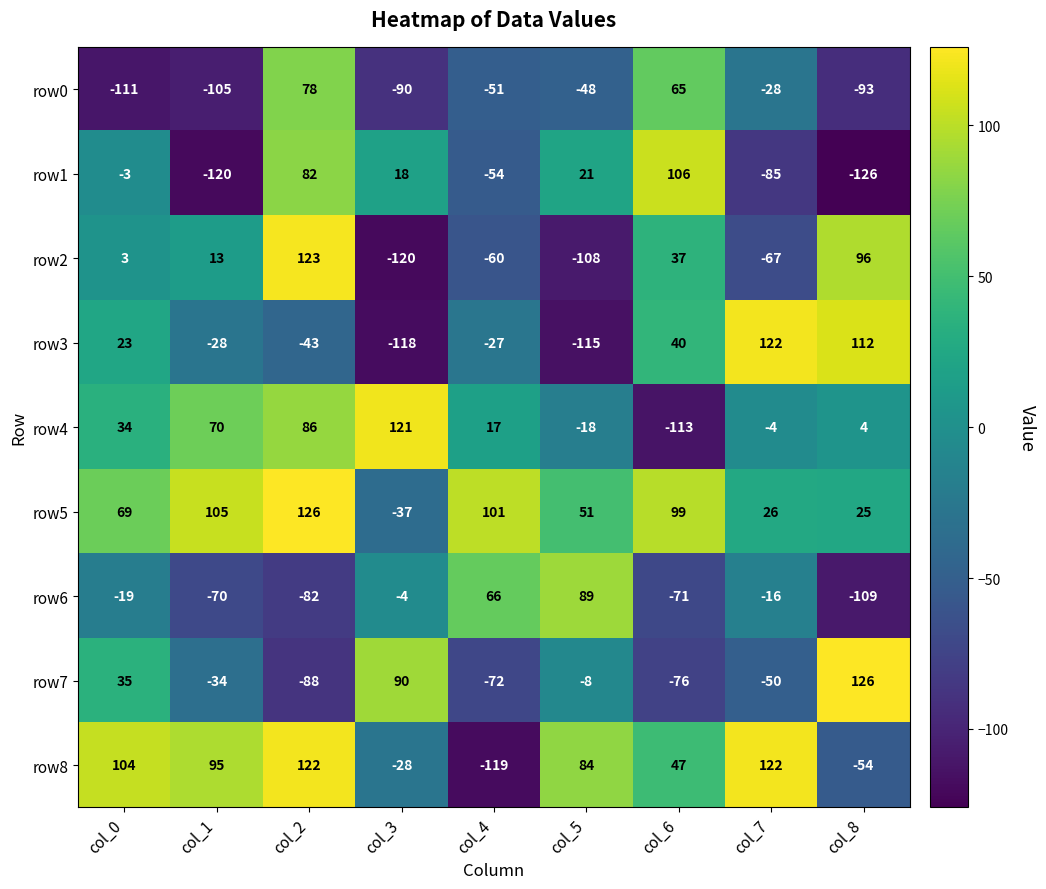

Between col_0 and col_4, which series saw the biggest shift?

row8